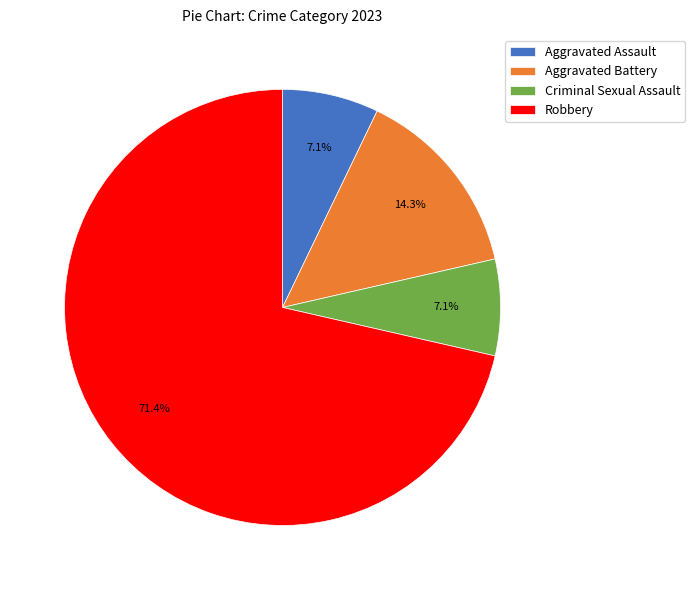

Is it true that Aggravated Assault is 7% of the pie?

True